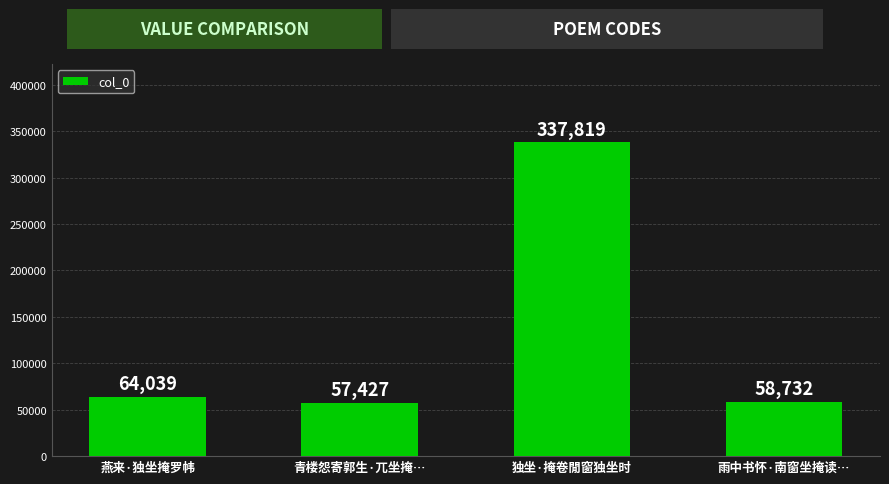

Reading right to left, transcribe all the data shown in this chart.

雨中书怀·南窗坐掩读…=58732	独坐·掩卷閒窗独坐时=337819	青楼怨寄郭生·兀坐掩…=57427	燕来·独坐掩罗帏=64039